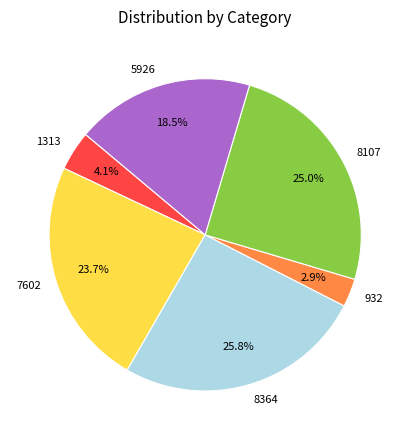

The 8107 slice represents 25% of the pie. True or false?

True